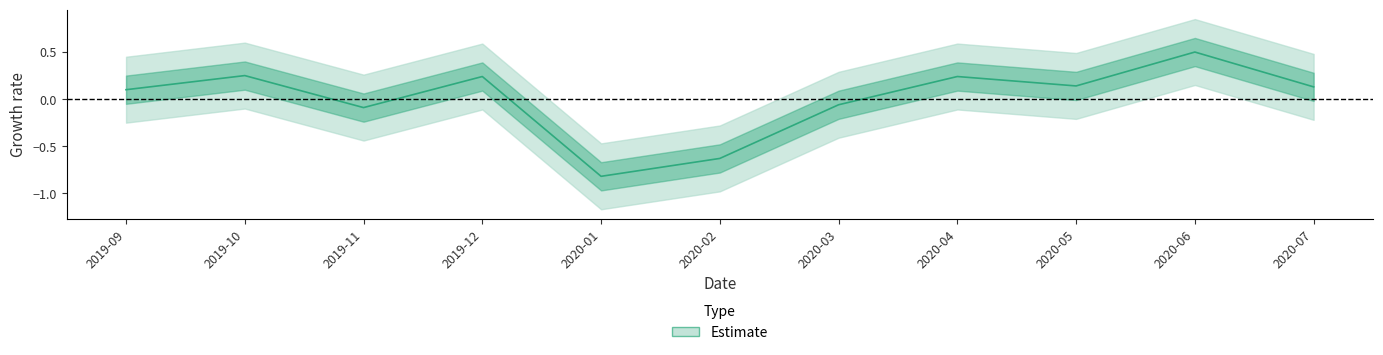

How many values are below 0?

4